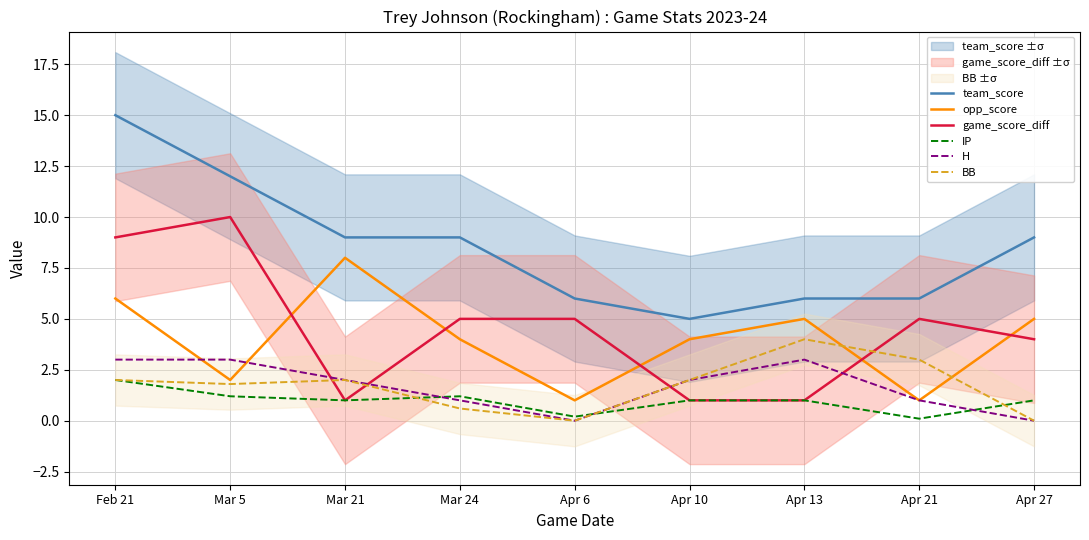

What position from the right is Apr 21?

2